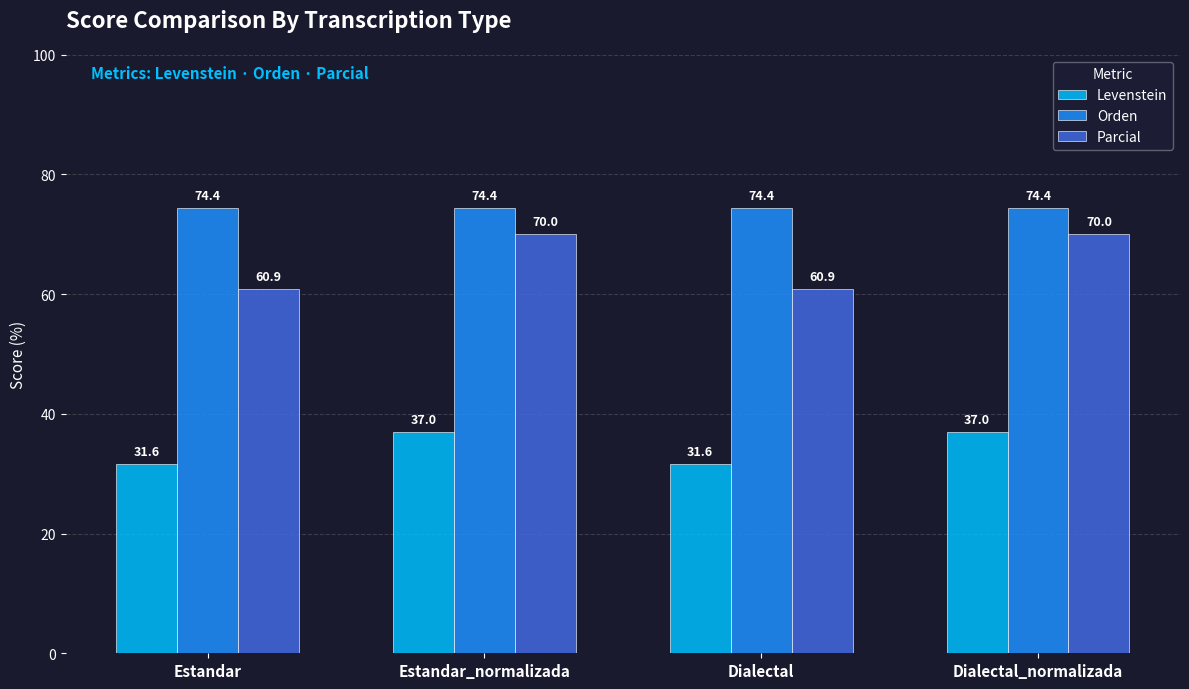

What is the label of the 1st bar from the left?

Estandar